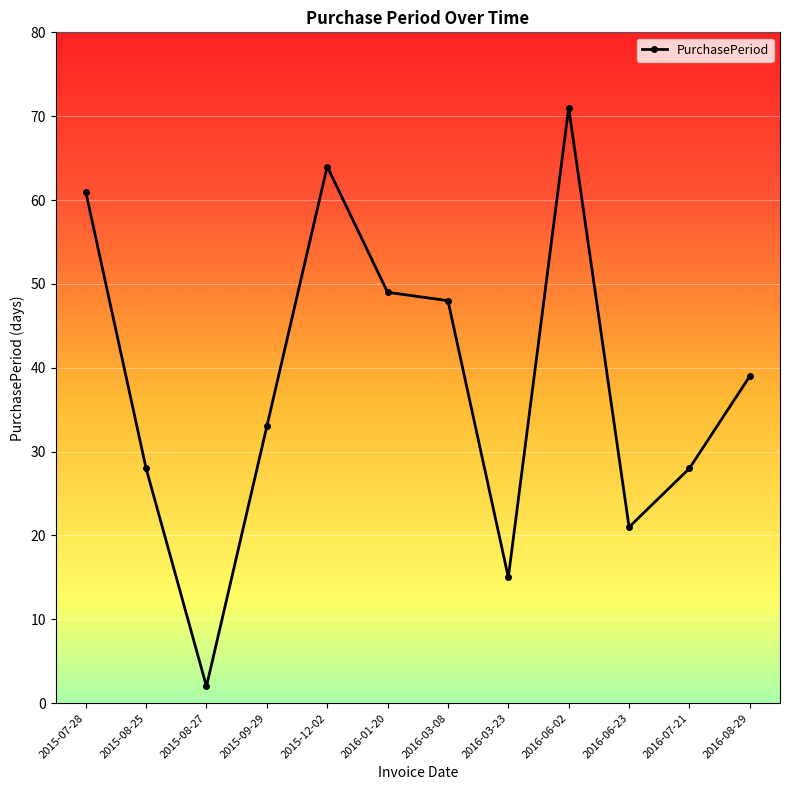

What is the approximate value at 2016-03-08, to the nearest 5?

50